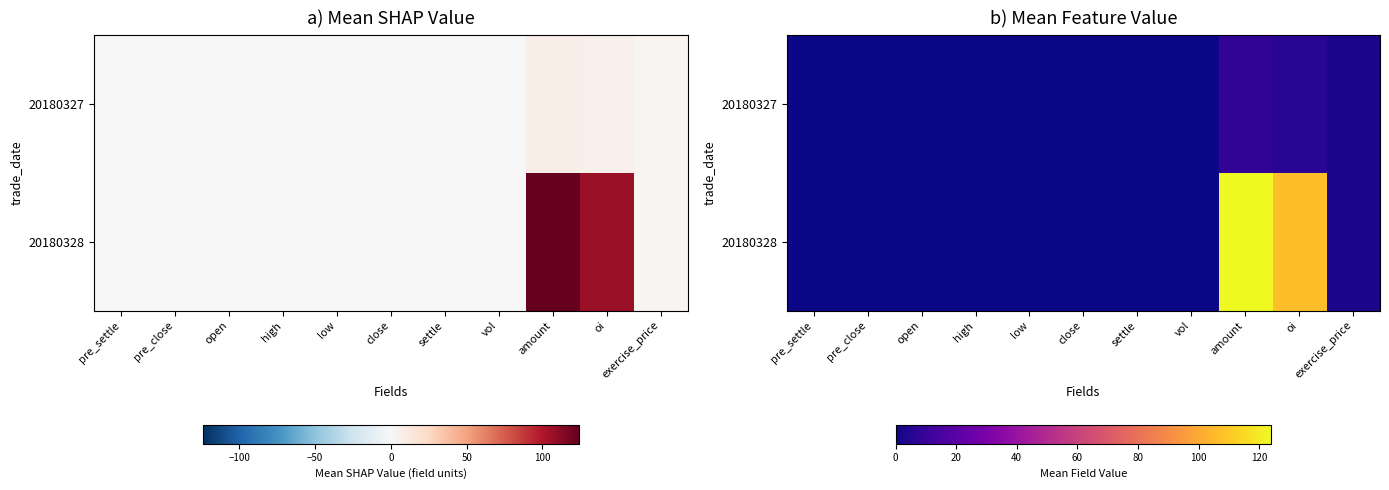

Rank the categories by 20180327 value from highest to lowest.

amount, oi, exercise_price, pre_settle, pre_close, vol, high, open, low, close, settle